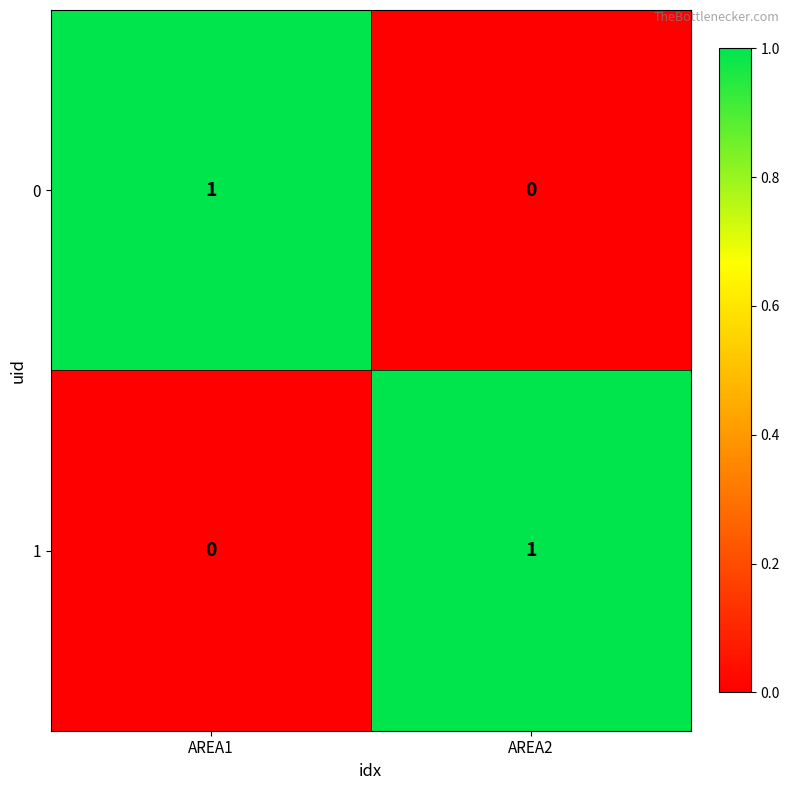

Which category has the lowest value in the 1 series?

AREA1